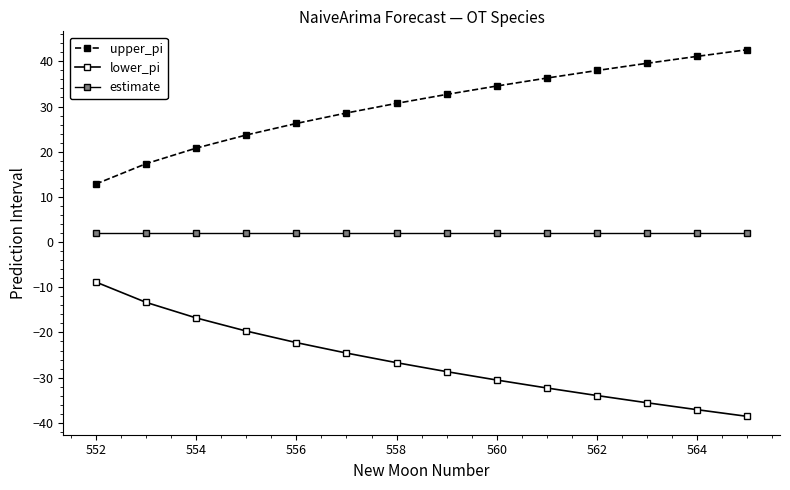

Is this an area chart (filled region under the line)?

No